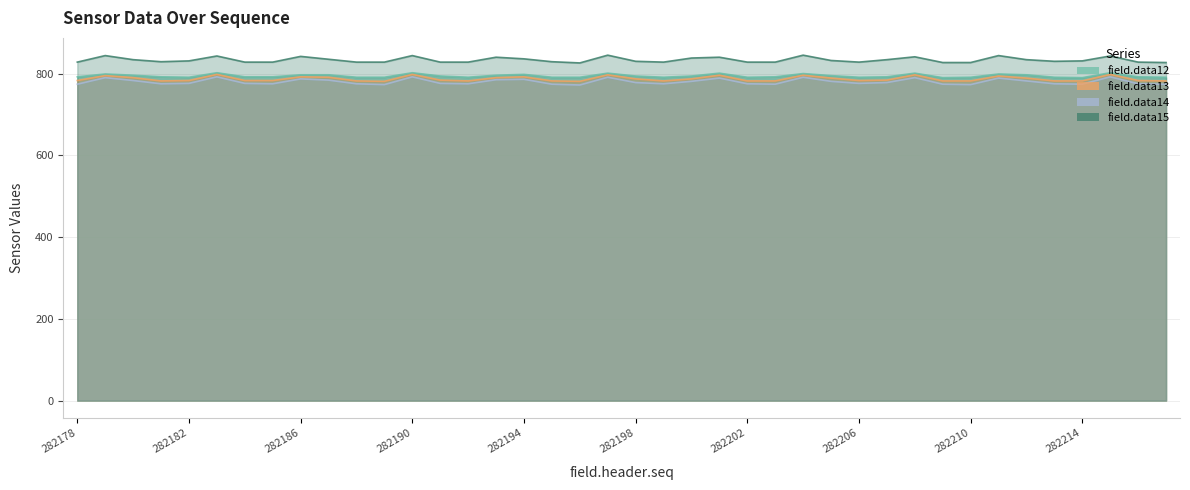

True or false: field.data15 has a value of 828 at 282199.

True